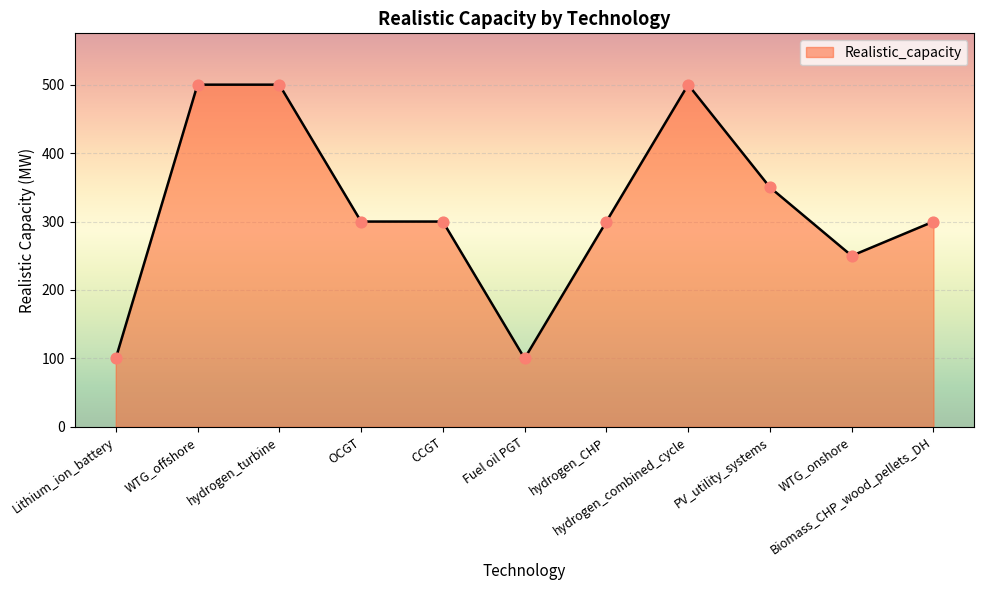

What is the change in value from OCGT to PV_utility_systems?

+50